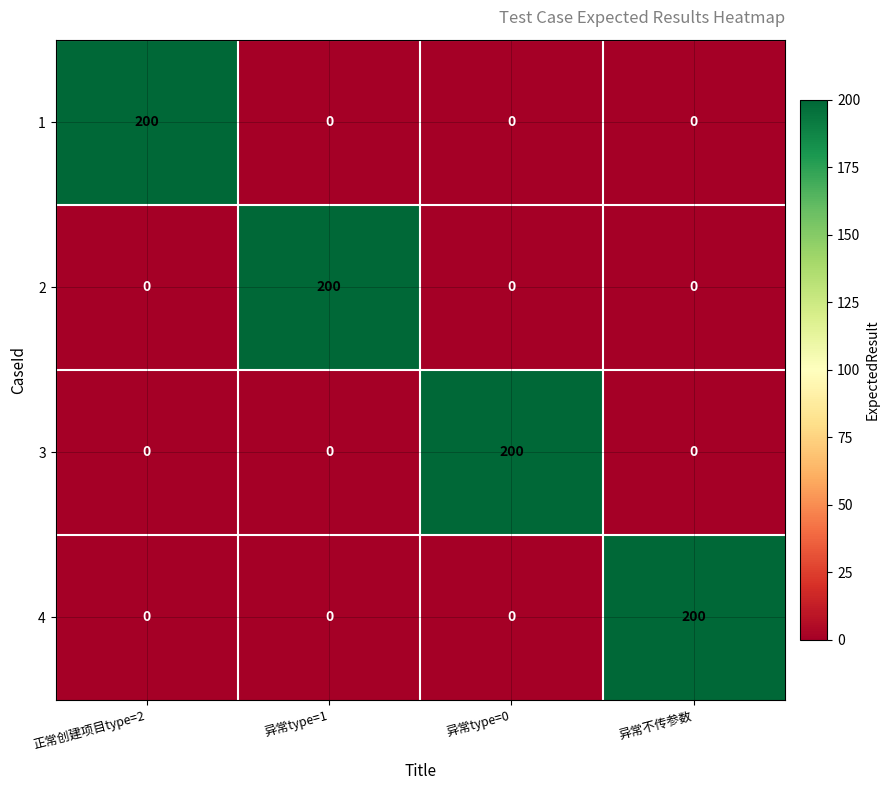

Is it true that 2 equals -80 at 异常type=0?

False